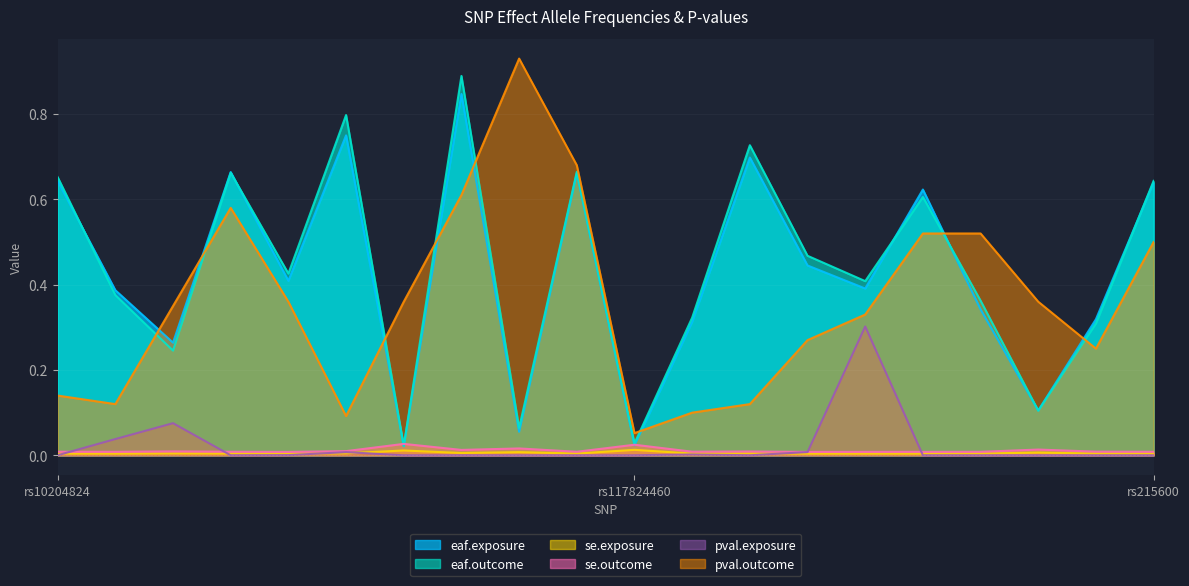

True or false: pval.outcome has a value of 0.5 at rs1592485.

True